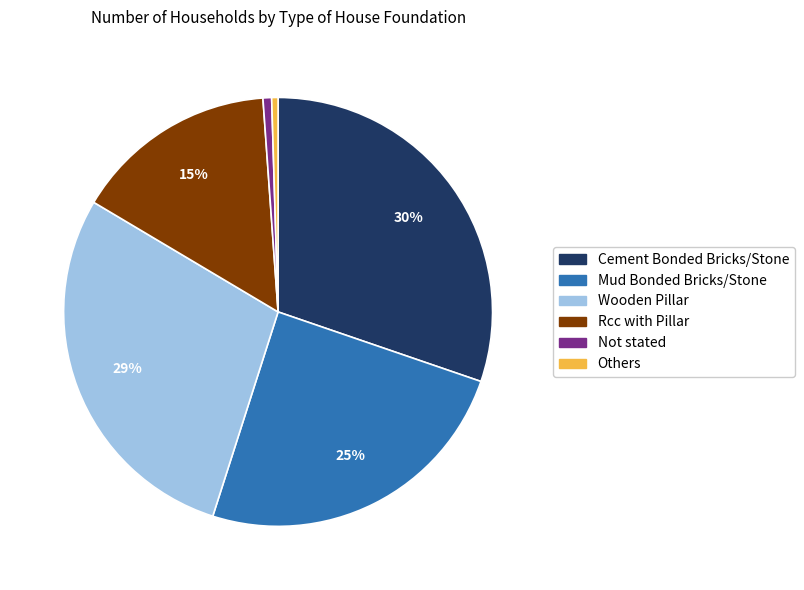

Between Mud Bonded Bricks/Stone and Rcc with Pillar, which is larger?

Mud Bonded Bricks/Stone